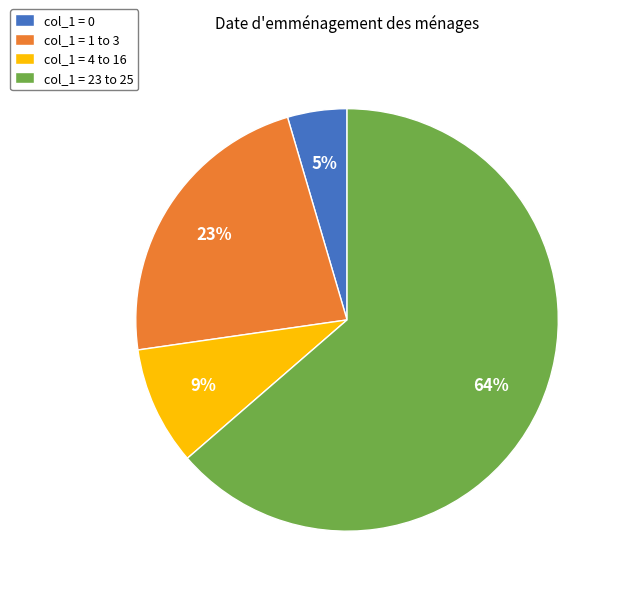

How many slices are in this pie chart?

4